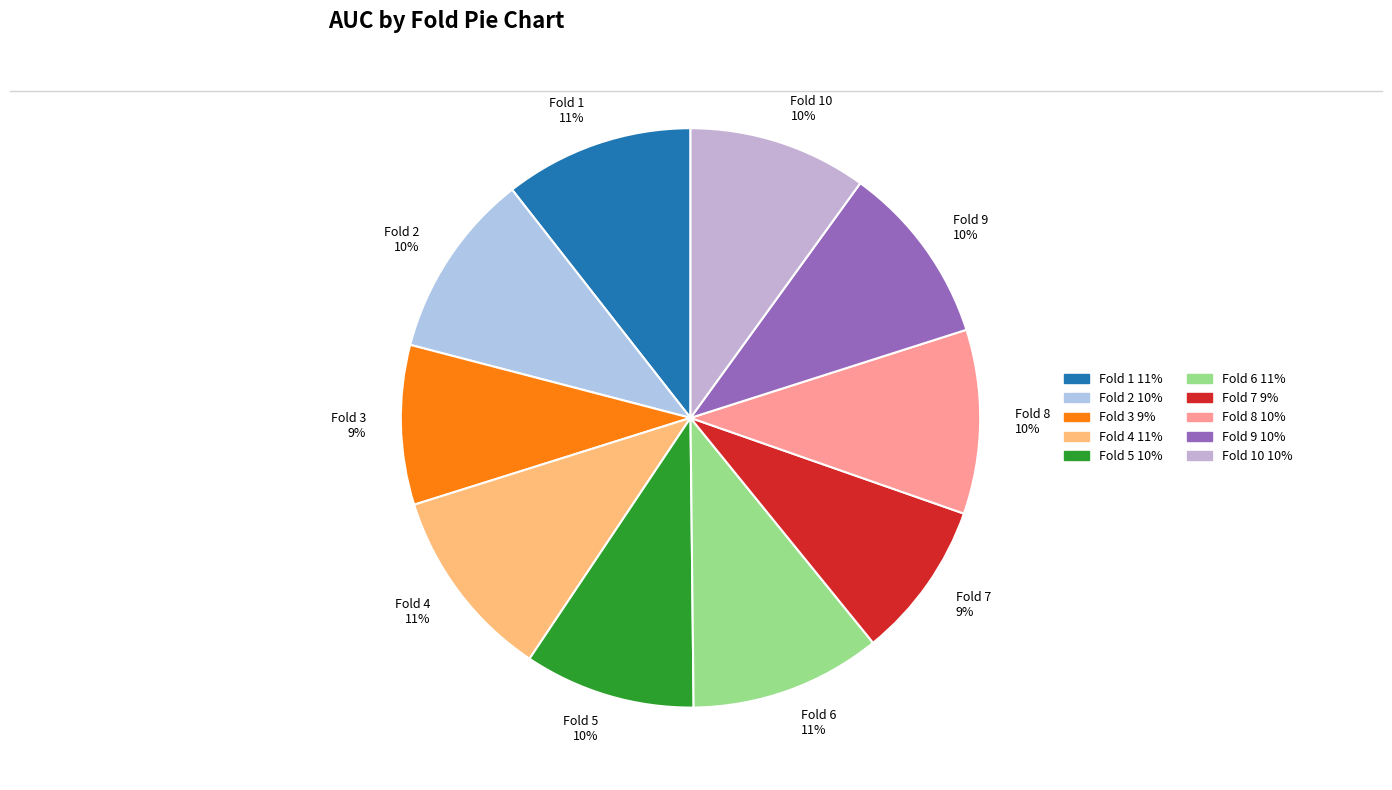

Between Fold 7 and Fold 2, which is larger?

Fold 2